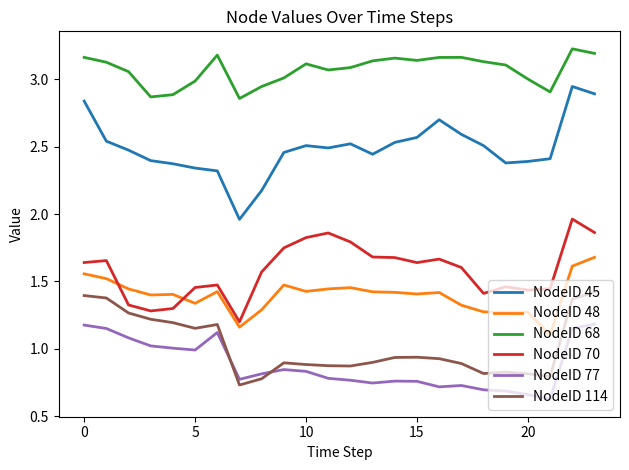

Rank the series by their maximum value, from highest to lowest.

NodeID 68, NodeID 45, NodeID 70, NodeID 48, NodeID 114, NodeID 77